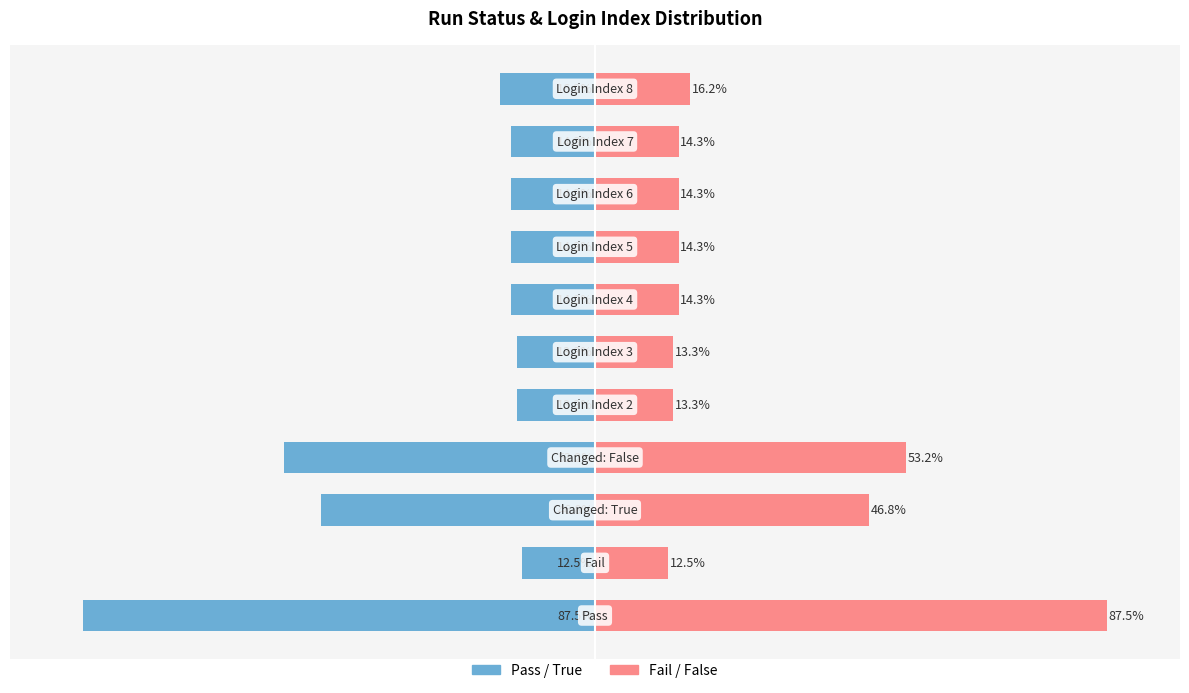

What is the smallest value displayed?

-87.5